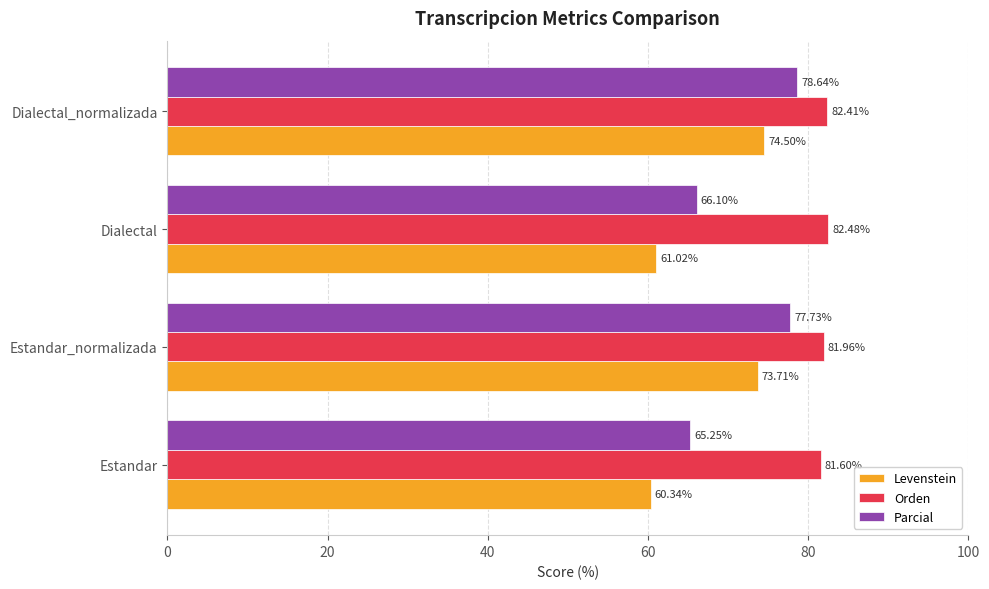

Rank the series by their maximum value, from highest to lowest.

Orden, Parcial, Levenstein